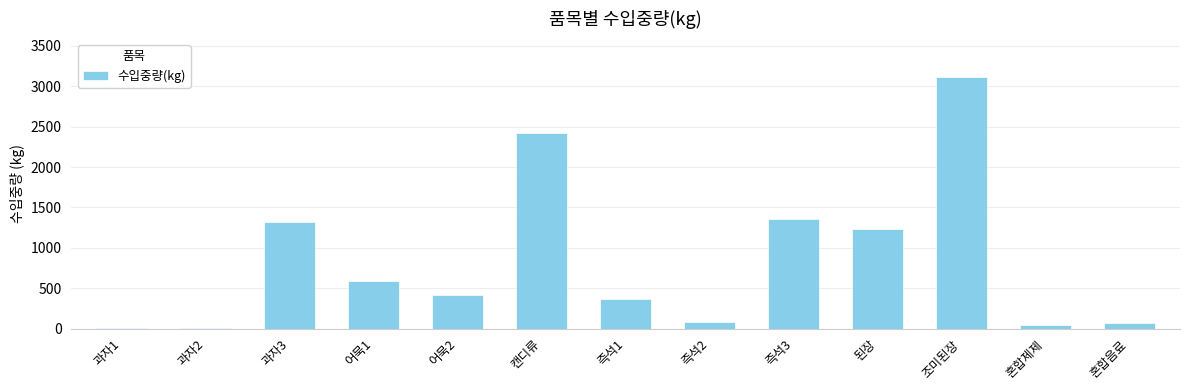

Are the bars grouped side by side (vs. stacked)?

No